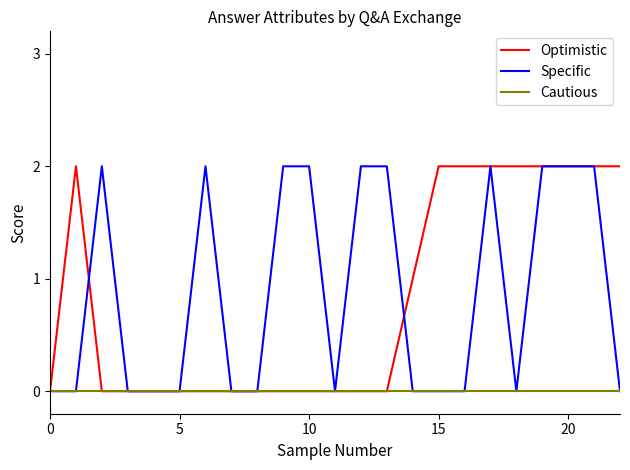

Is this an area chart (filled region under the line)?

No